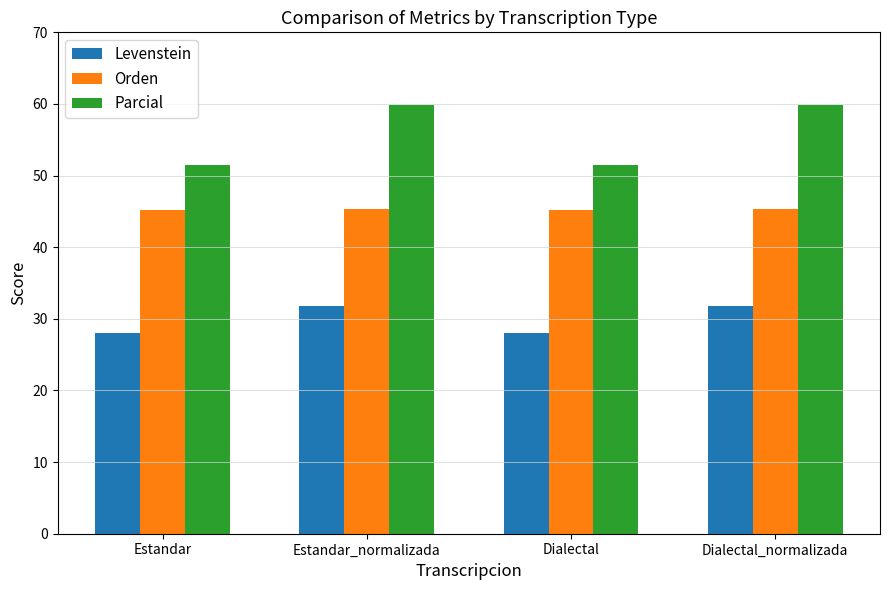

List the series in order of their peak value, lowest first.

Levenstein, Orden, Parcial